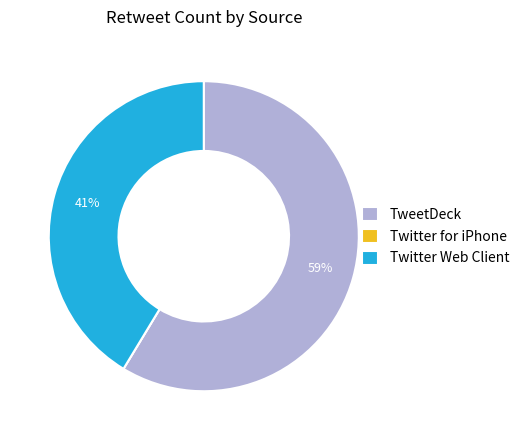

To the nearest percent, what is the average slice percentage?

33%